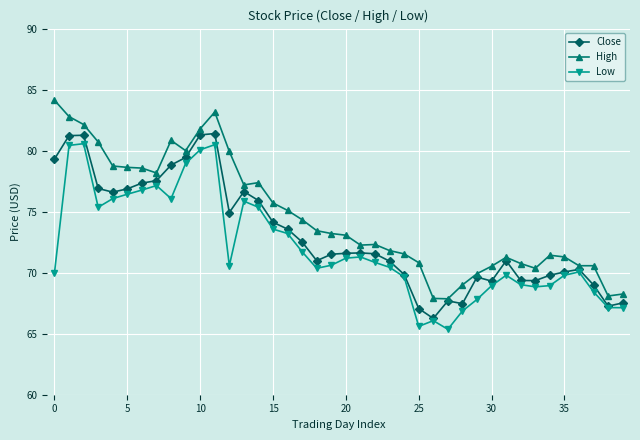

Which series has the largest total across all categories?

High